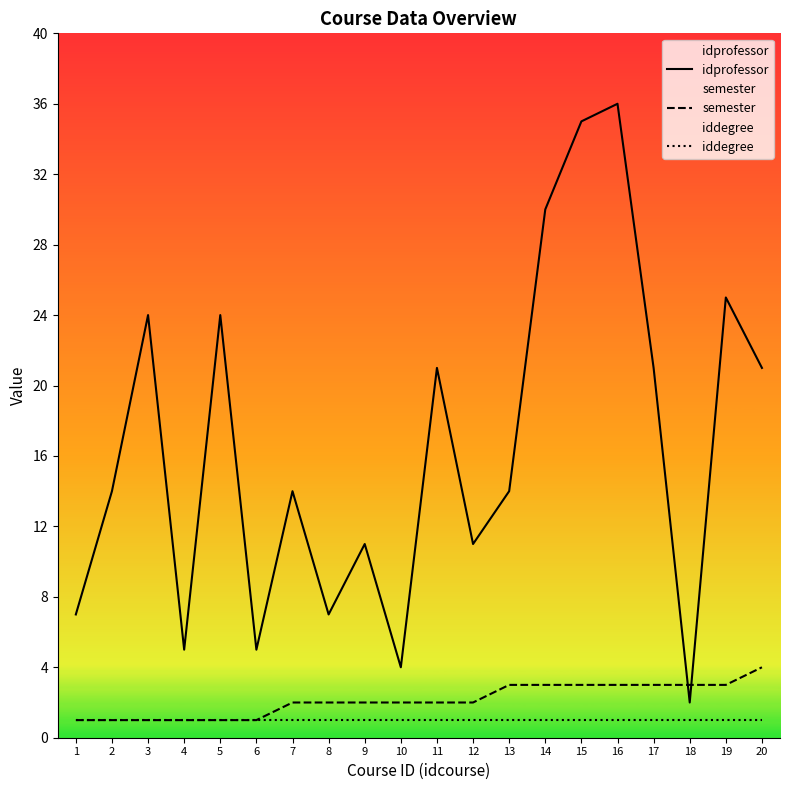

Between 12 and 14, which is larger?

14